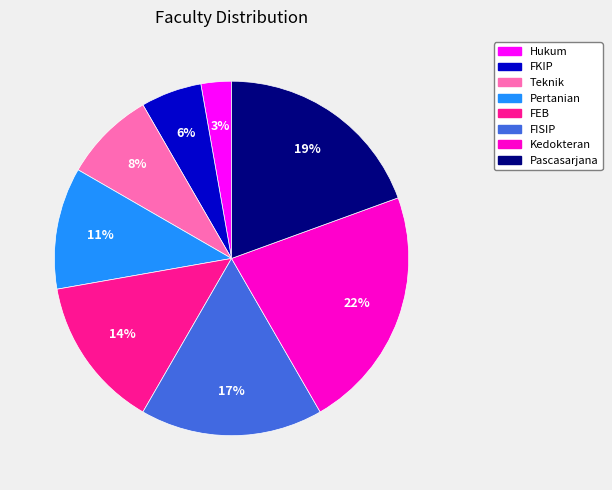

What percentage is the Pertanian slice, to the nearest percent?

11%